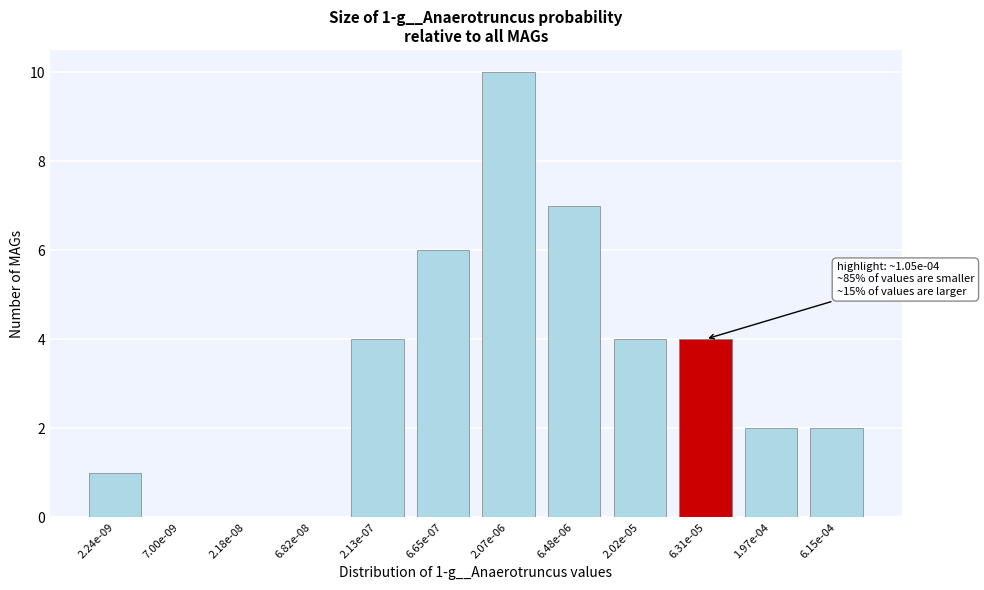

Reading left to right, extract all data points from this chart.

2.24e-09=1	7.00e-09=0	2.18e-08=0	6.82e-08=0	2.13e-07=4	6.65e-07=6	2.07e-06=10	6.48e-06=7	2.02e-05=4	6.31e-05=4	1.97e-04=2	6.15e-04=2